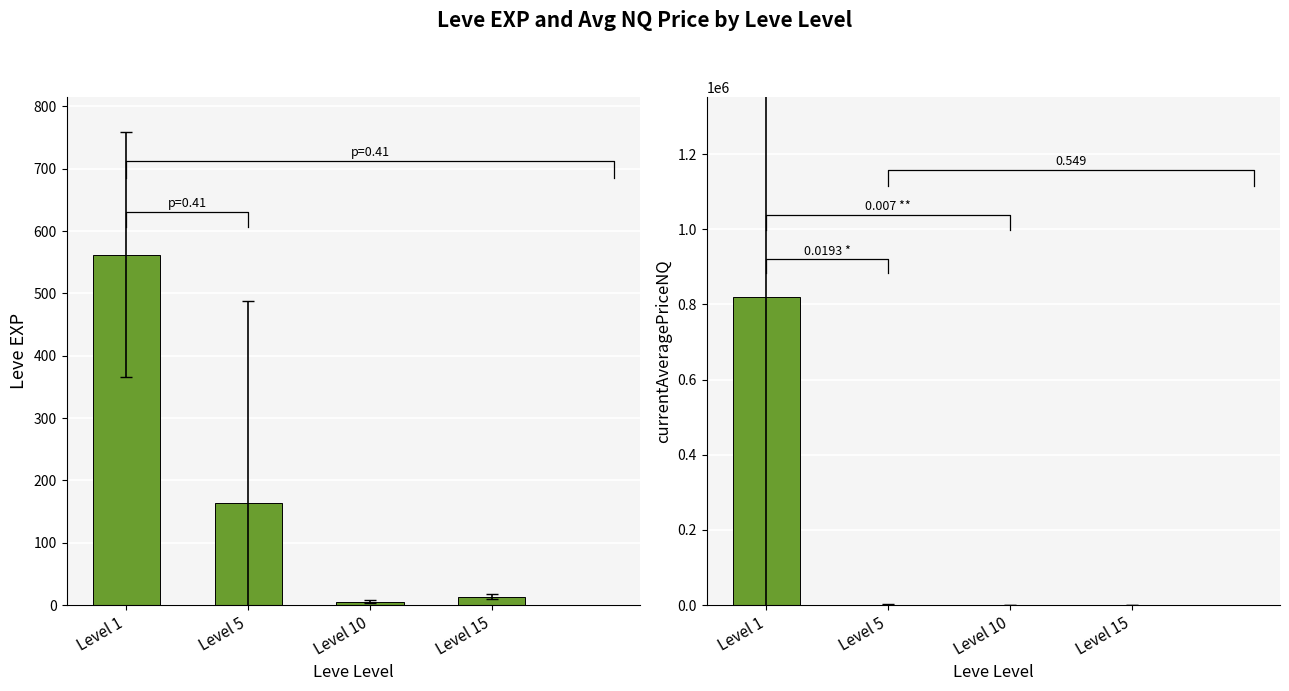

Which label corresponds to the largest value in the chart?

Level 1